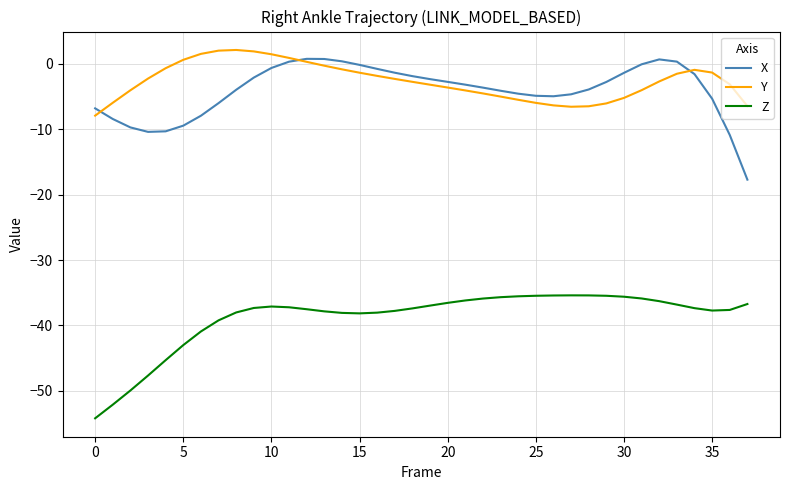

What is the difference between the second highest and minimum values in the Z series?

18.8